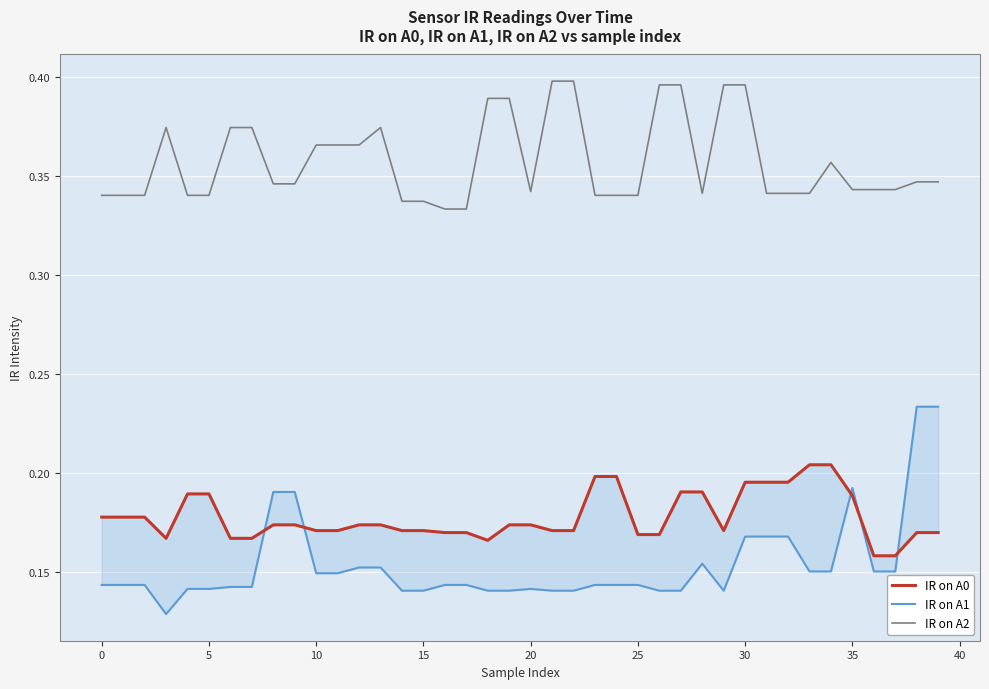

After their last crossing, which series has the higher values: IR on A0 or IR on A1?

IR on A1